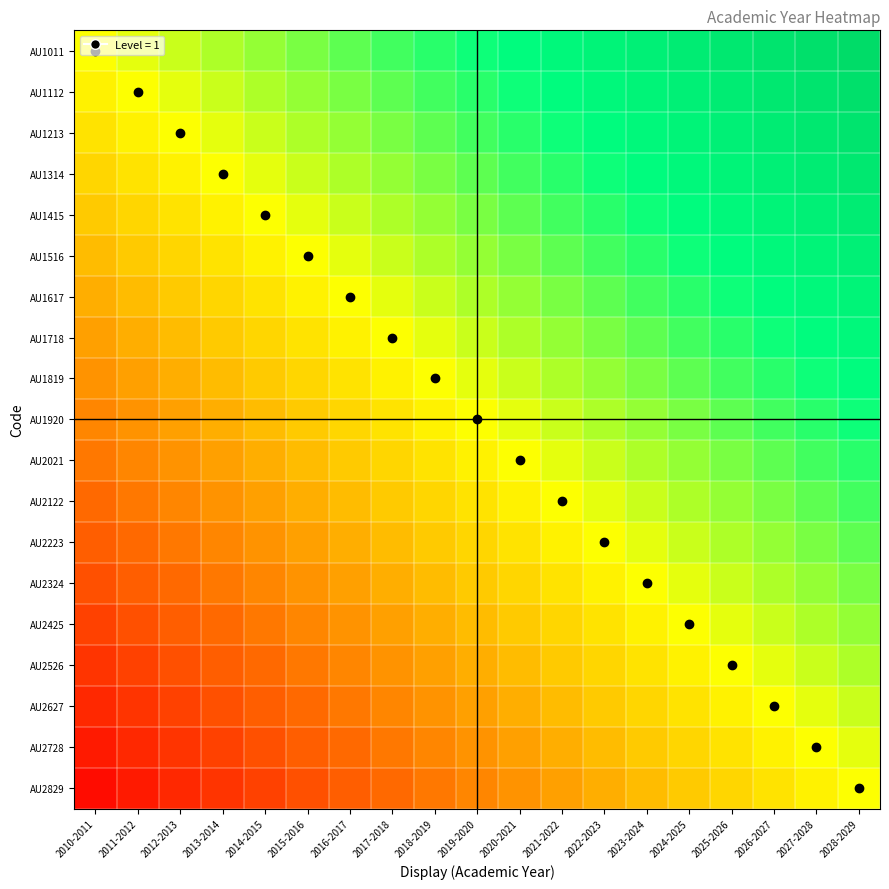

What is the maximum value shown in the chart?

18